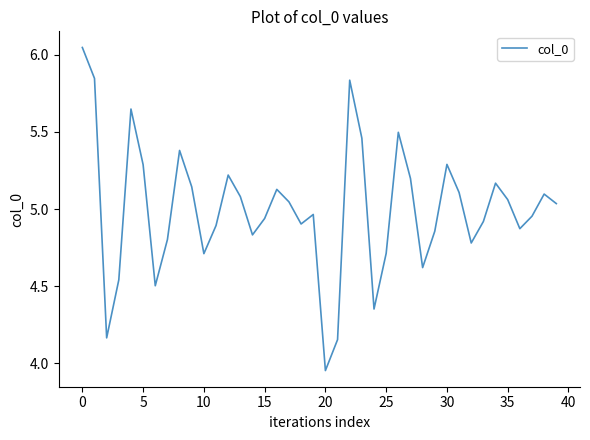

What is the average value?

5.0